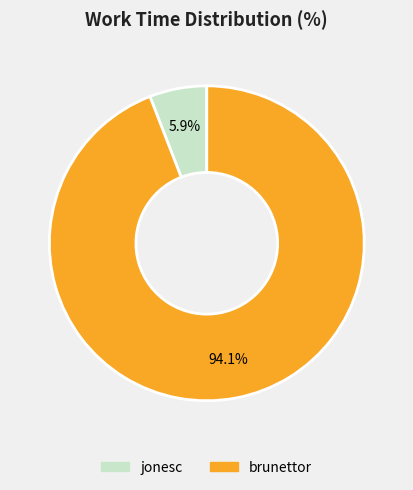

Rank the categories by value from lowest to highest.

jonesc, brunettor